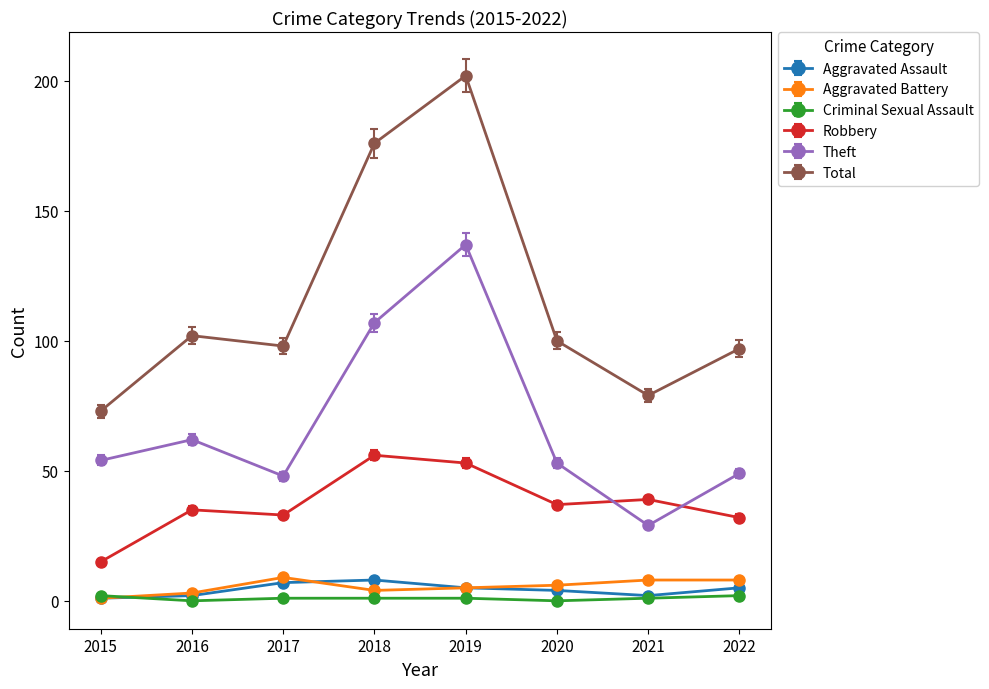

What is the difference between the second highest and minimum values in the Aggravated Assault series?

6